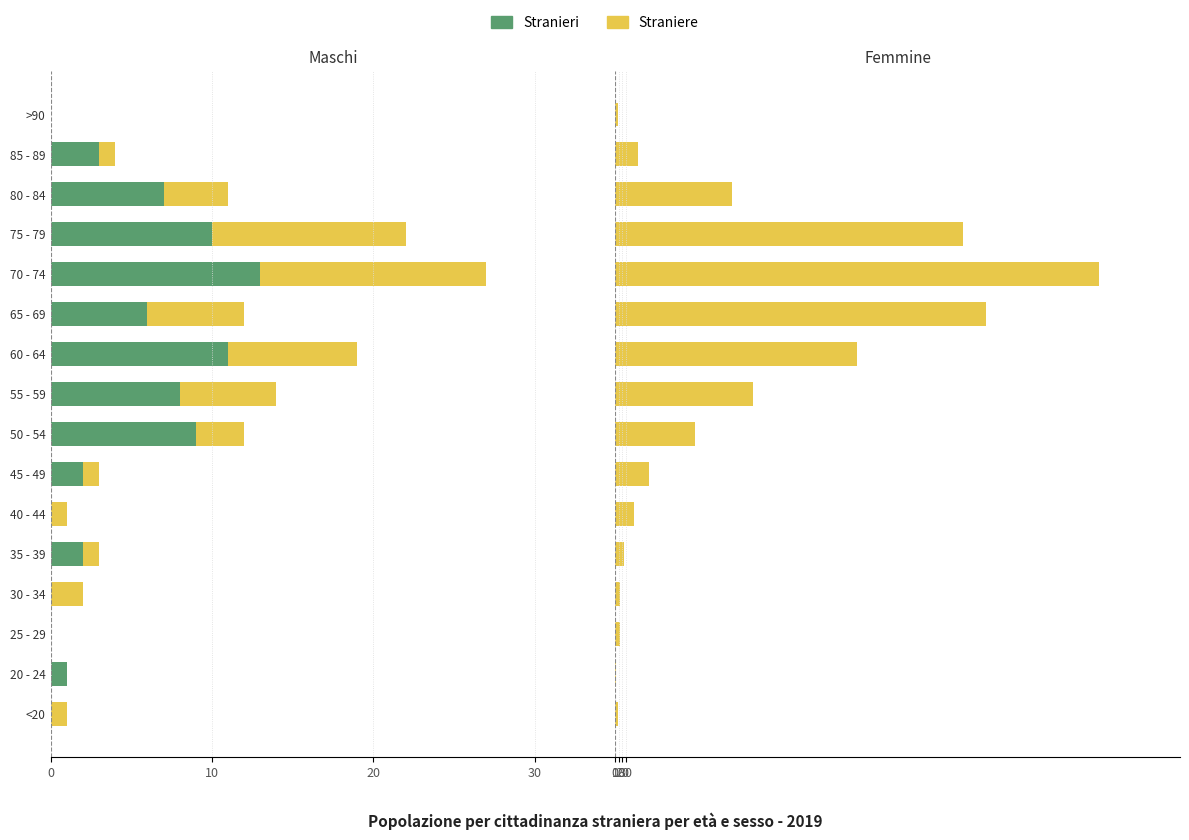

Is it true that Straniere (left) equals 0 at >90?

True